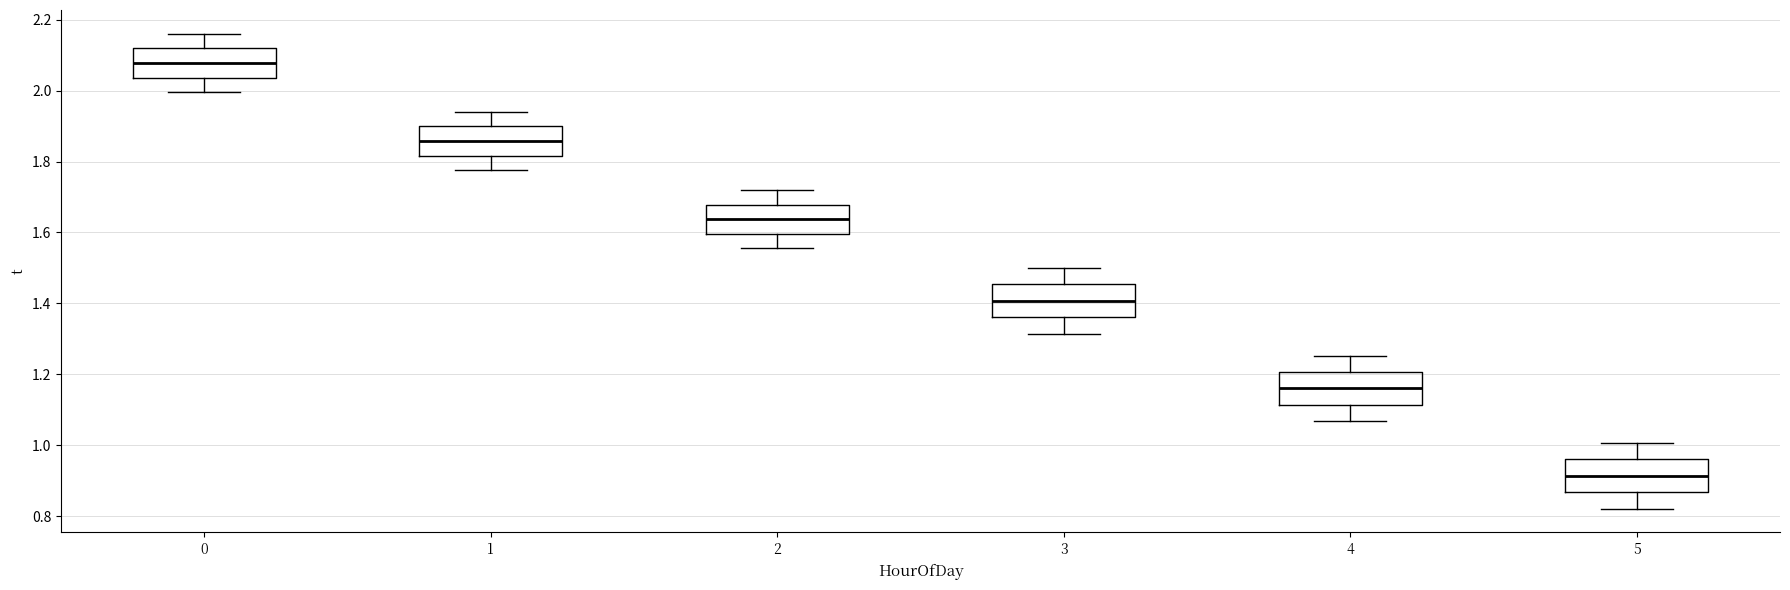

Reading left to right, read every box against the y-axis: the position of its median line, the range the box covers, and the ends of its whiskers. The values are not printed on the chart, so give them approximately, as read against the axis.

0: median 2.08, box 2.04 to 2.12, whiskers 2.00 to 2.16
1: median 1.86, box 1.82 to 1.90, whiskers 1.78 to 1.94
2: median 1.64, box 1.60 to 1.68, whiskers 1.56 to 1.72
3: median 1.40, box 1.36 to 1.46, whiskers 1.32 to 1.50
4: median 1.16, box 1.12 to 1.20, whiskers 1.06 to 1.26
5: median 0.92, box 0.86 to 0.96, whiskers 0.82 to 1.00